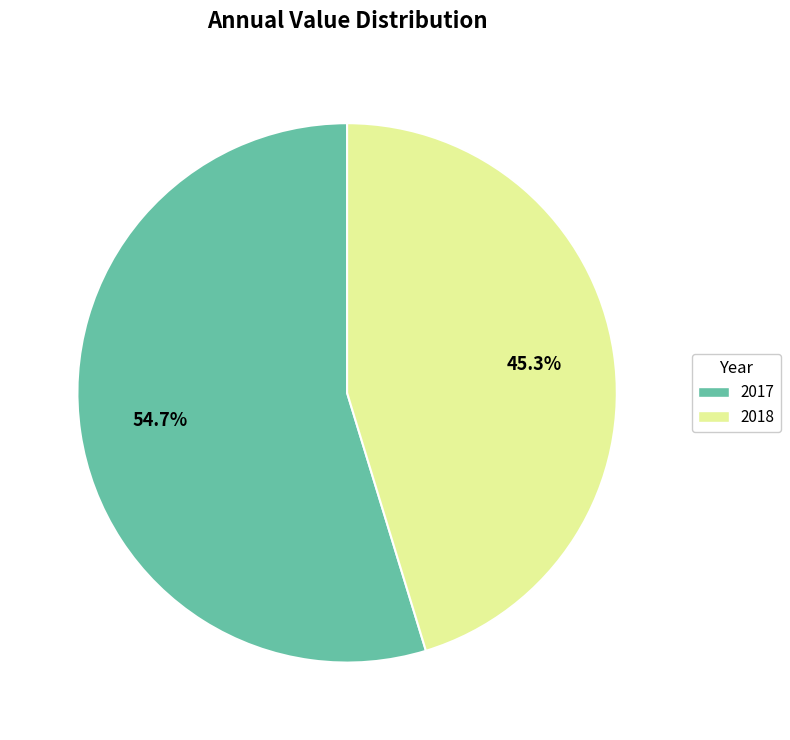

Which category has the biggest portion of the pie?

2017